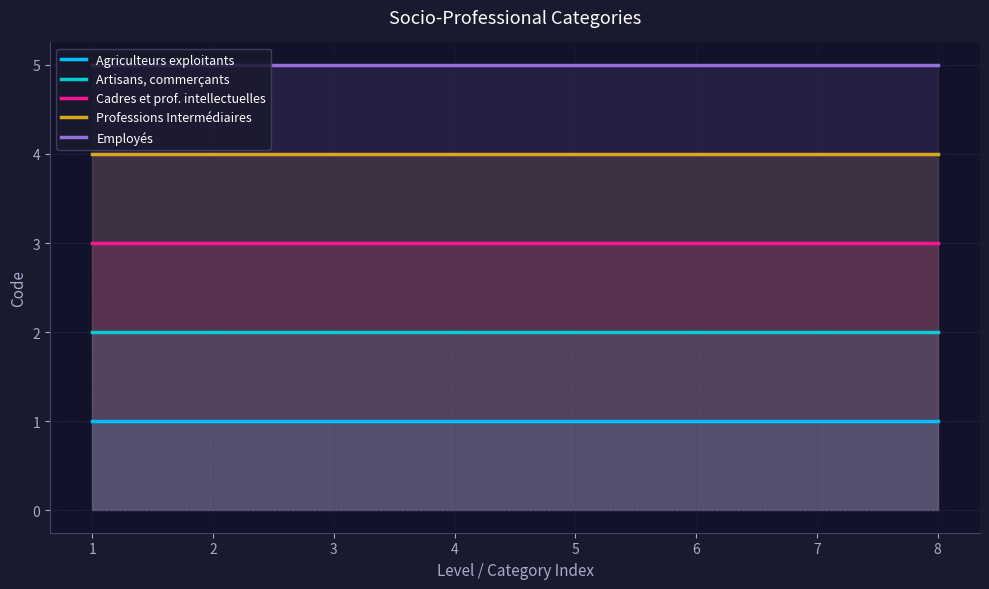

Rank the series at 2 from lowest to highest value.

Agriculteurs exploitants, Artisans, commerçants, Cadres et prof. intellectuelles, Professions Intermédiaires, Employés